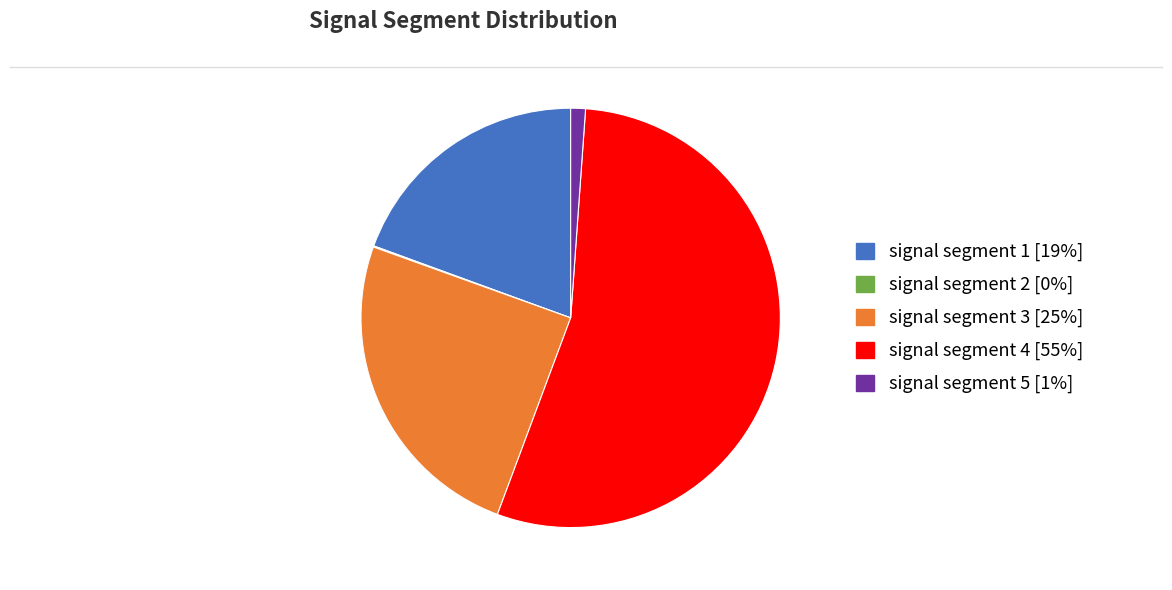

Do signal segment 4 and signal segment 5 together represent more than half of the pie?

Yes